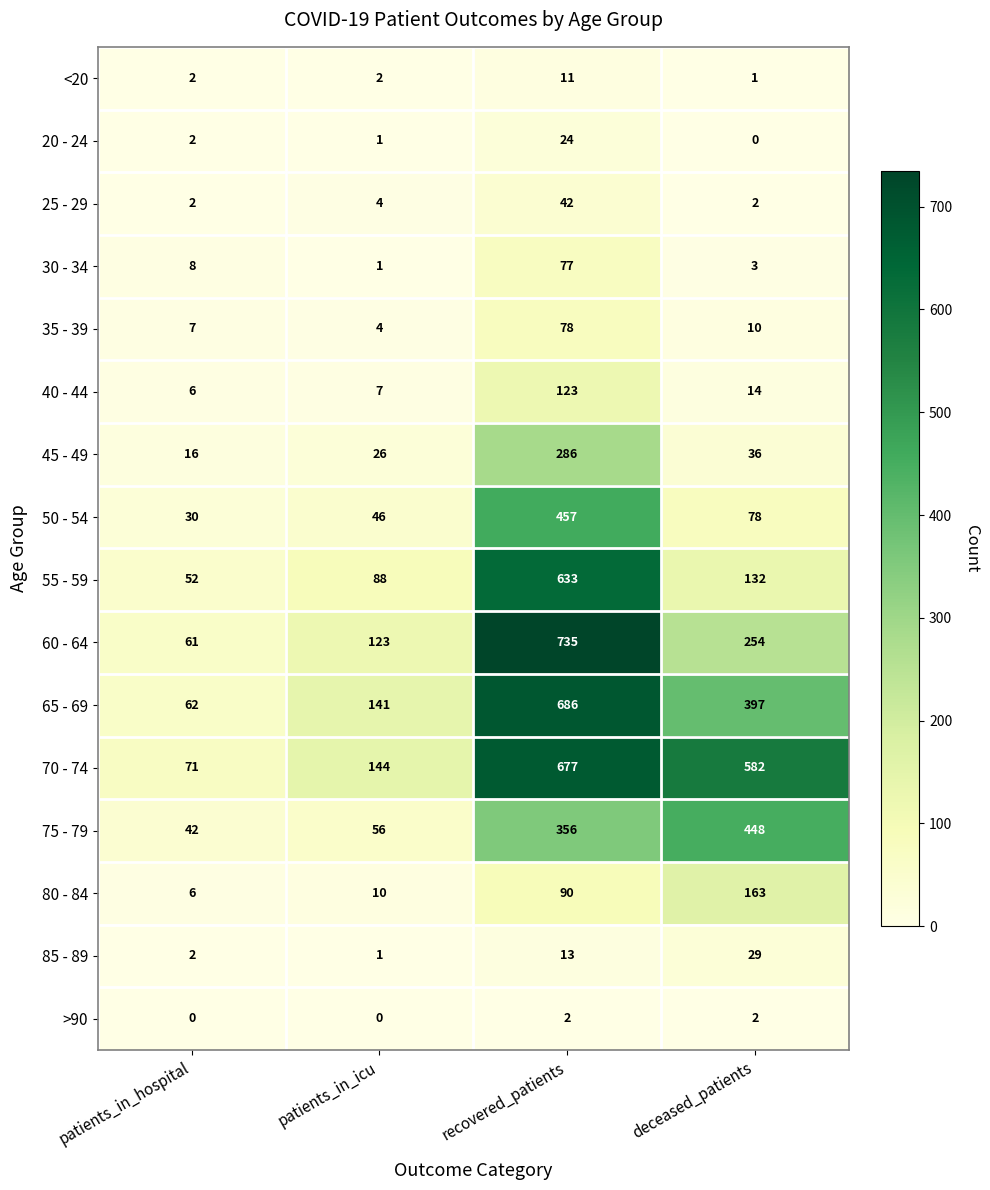

Which category has the highest value across all series?

recovered_patients